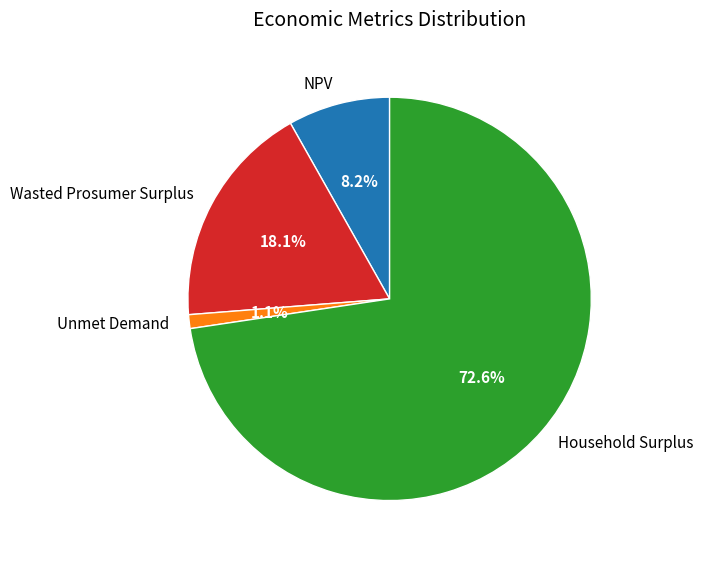

What is the majority slice?

Household Surplus